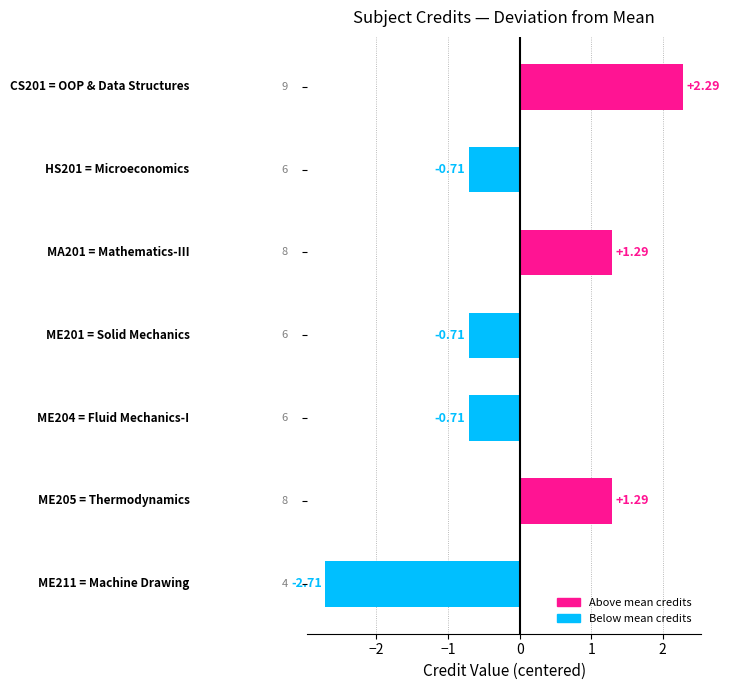

What is the difference between the maximum and second lowest values?

3.0